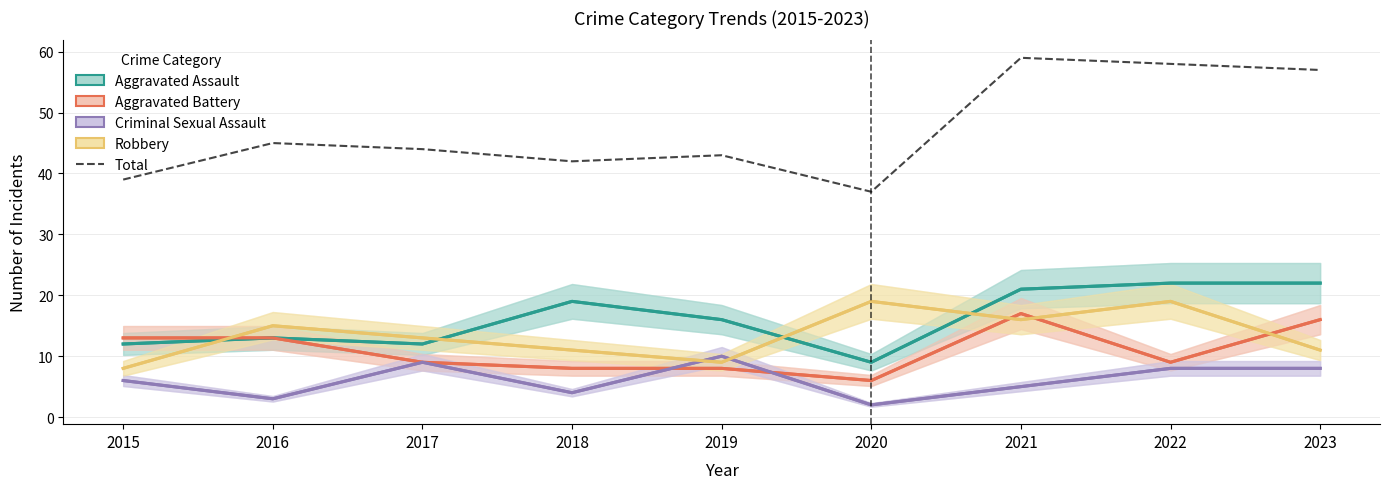

True or false: Total and Criminal Sexual Assault cross at least once.

False